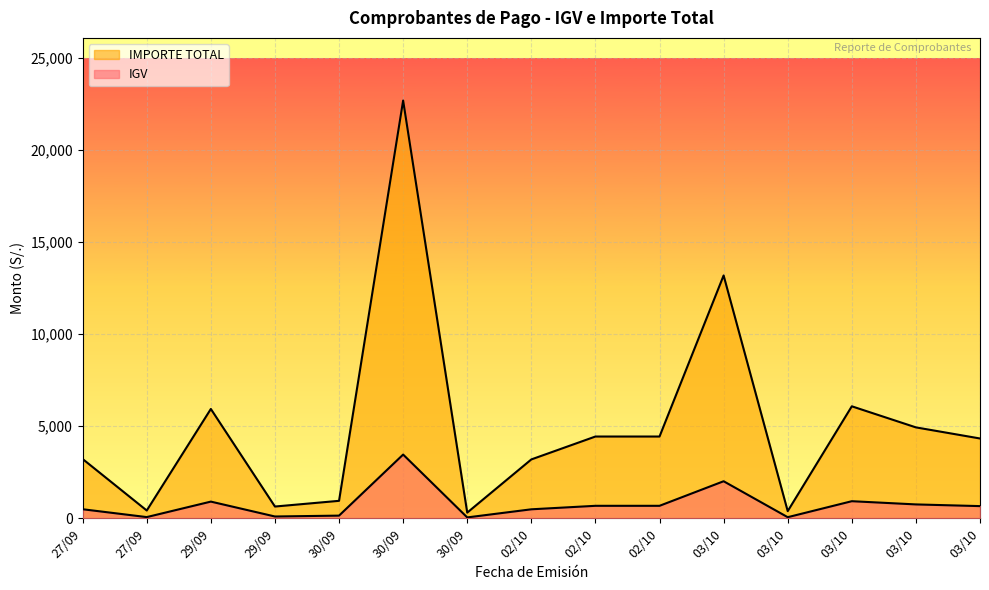

What is the label of the 6th point from the left?

30/09